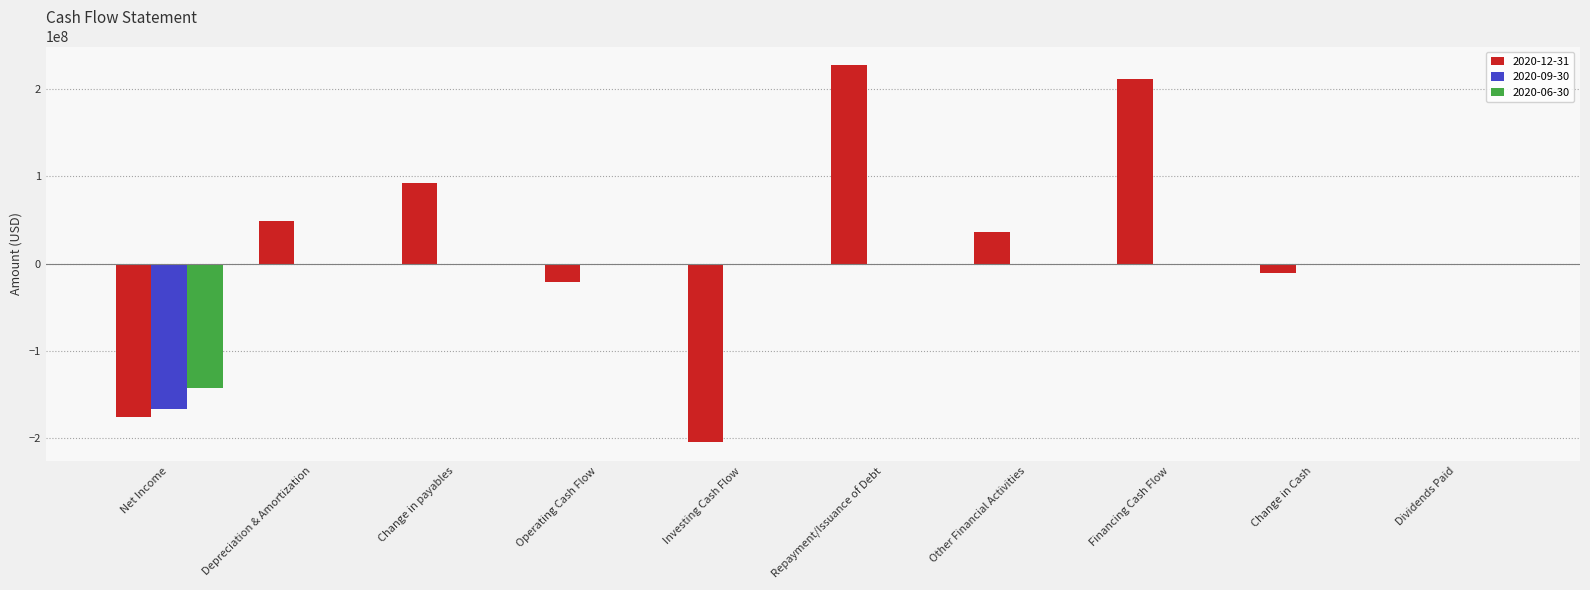

The 2020-09-30 series shows 0 at Dividends Paid. True or false?

True